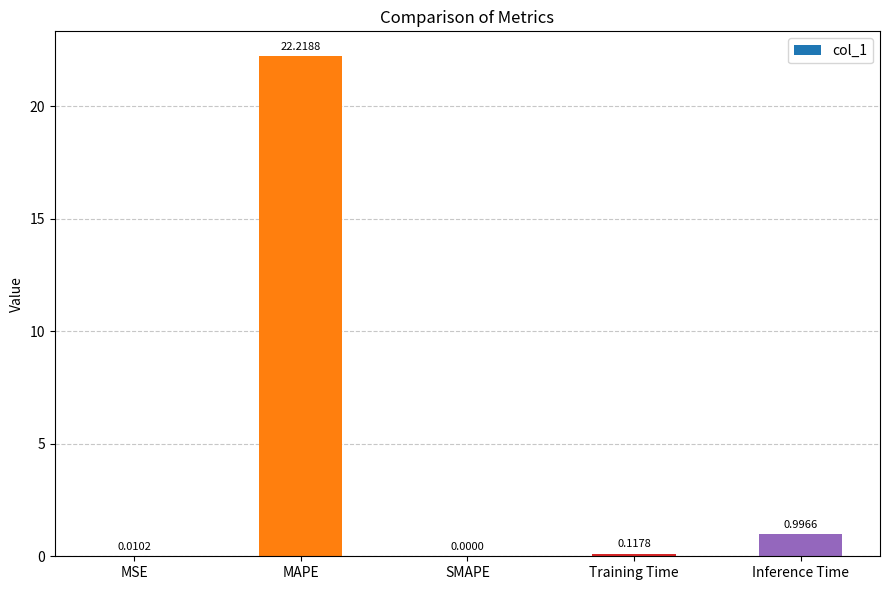

What is the sum of all values?

23.3